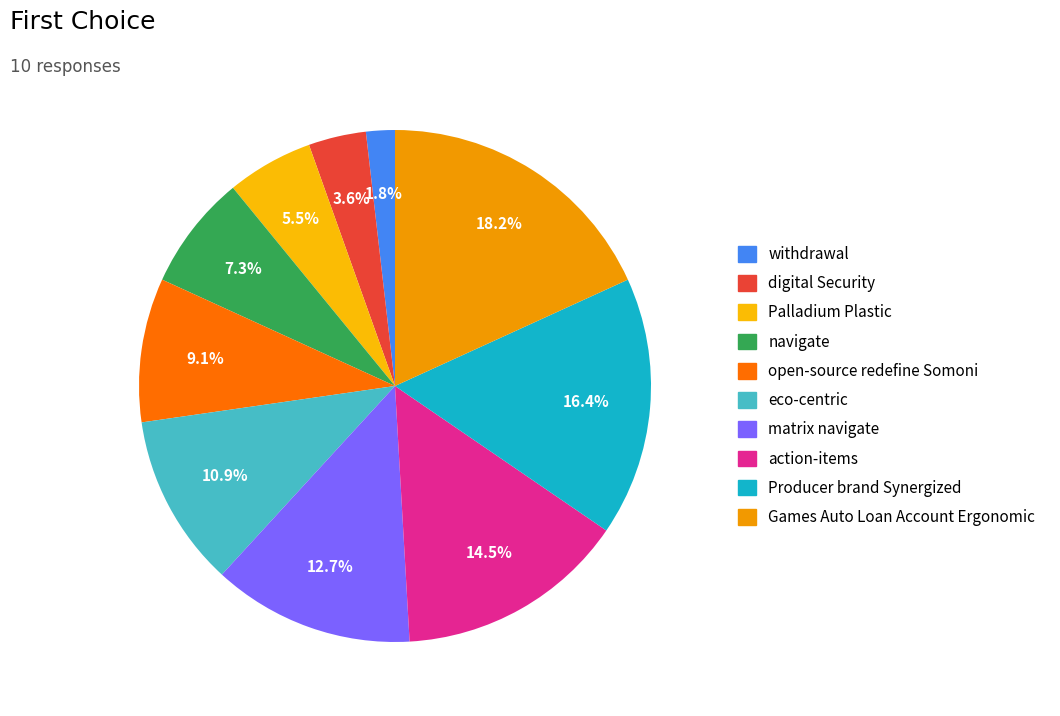

Which slice is the largest?

Games Auto Loan Account Ergonomic